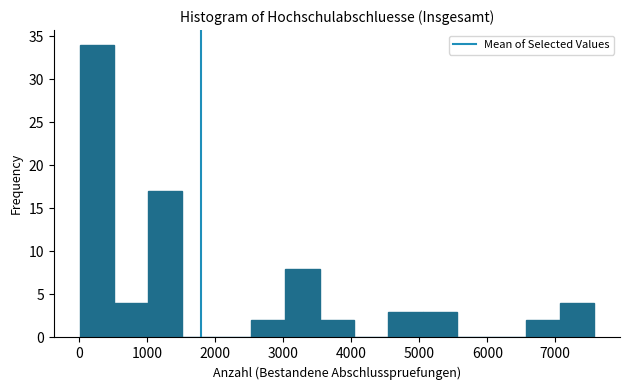

How tall is the bar that spans 3500 to 4000 on the x-axis? Neither the bar edges nor the heights are printed on the chart, so give them approximately, as read against the axes.

2